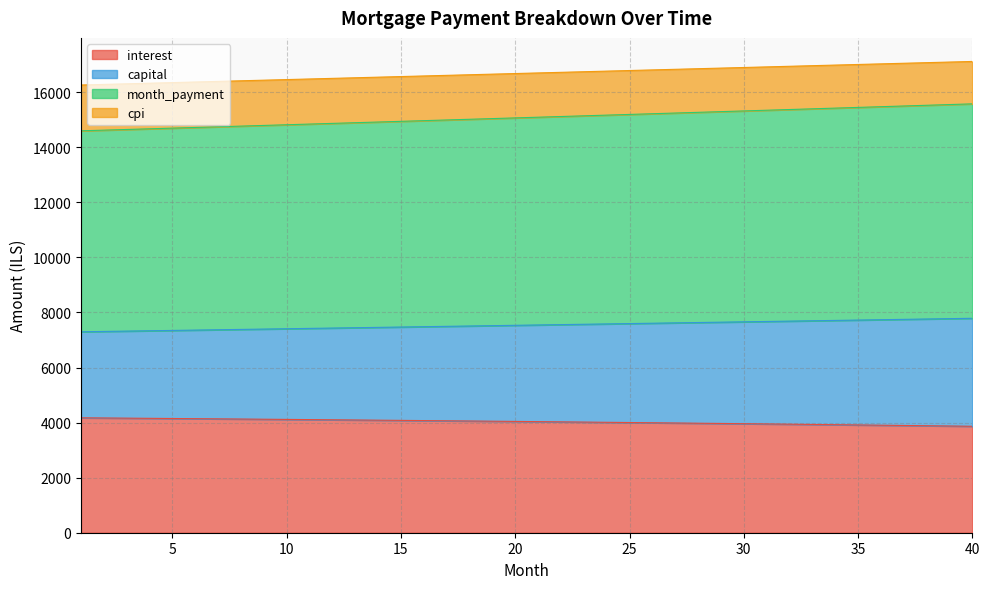

How many distinct data groups are displayed?

4